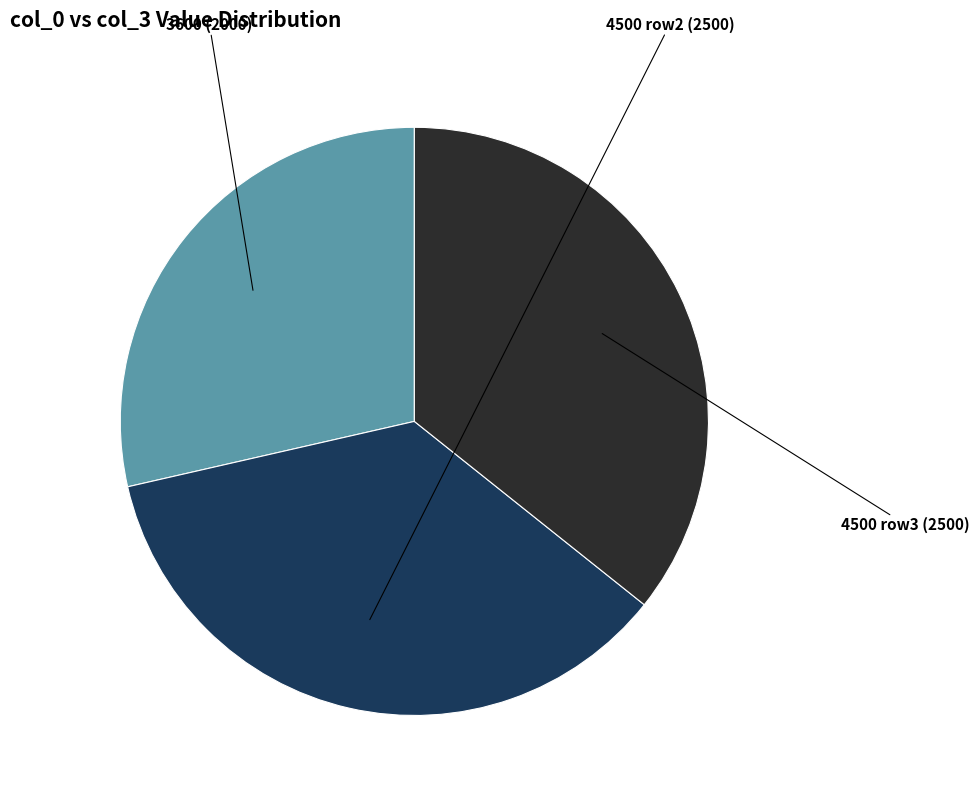

Is there a majority slice in this chart?

No